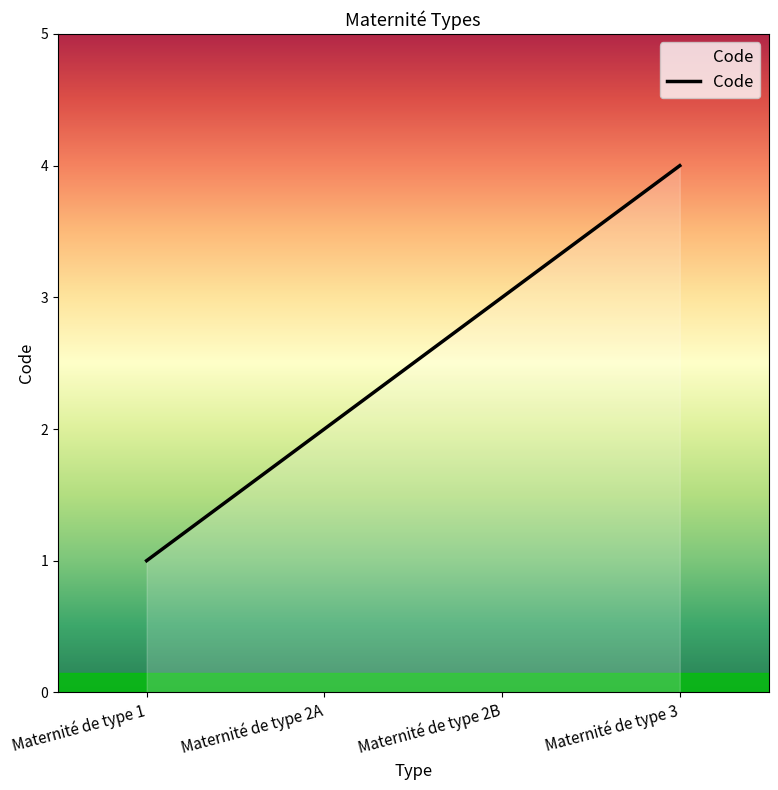

What is the ratio of the value at Maternité de type 2B to the value at Maternité de type 1?

3.0